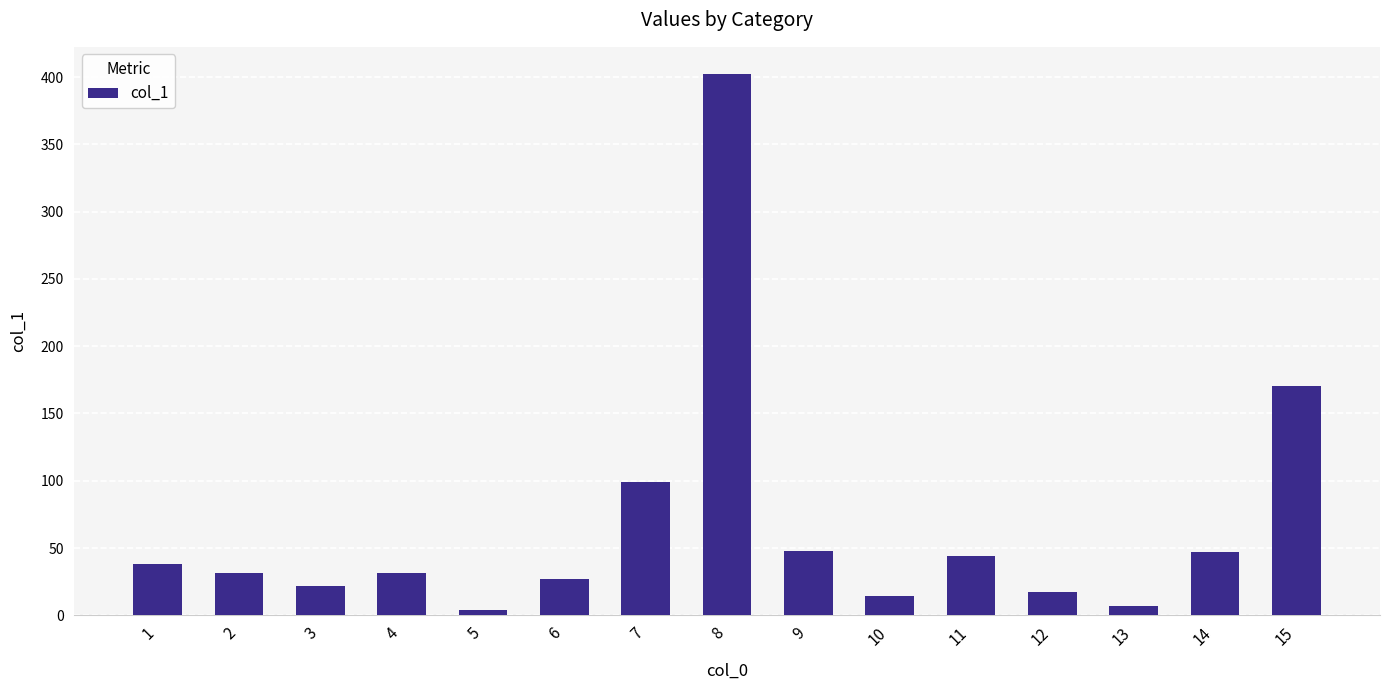

Does the chart contain stacked bars?

No